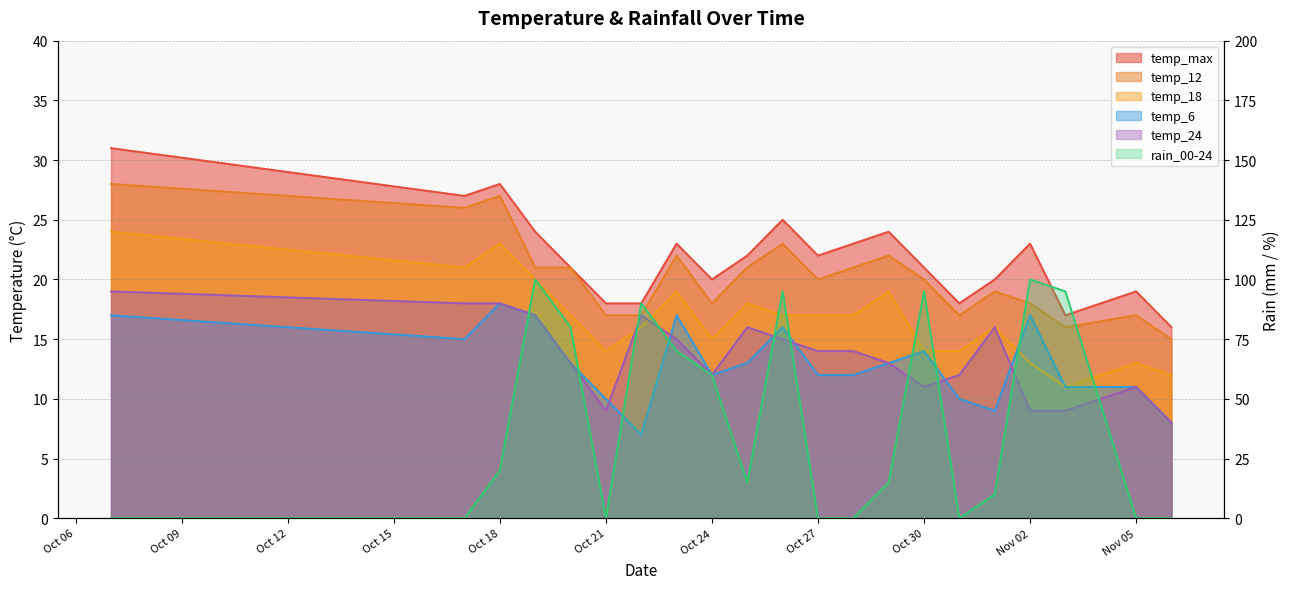

Which series has the largest total across all categories?

rain_00-24